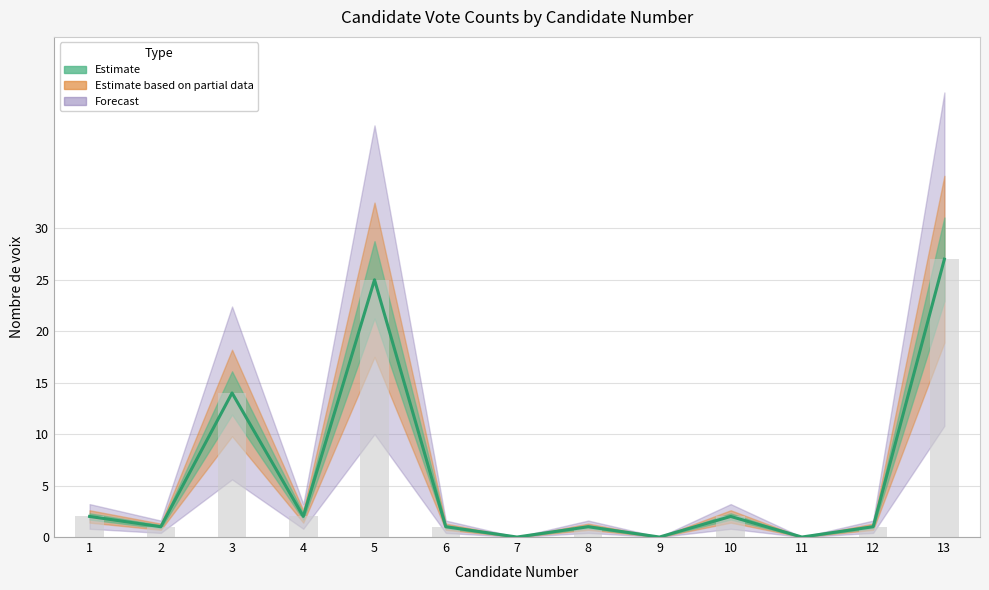

Does the chart contain any negative values?

No